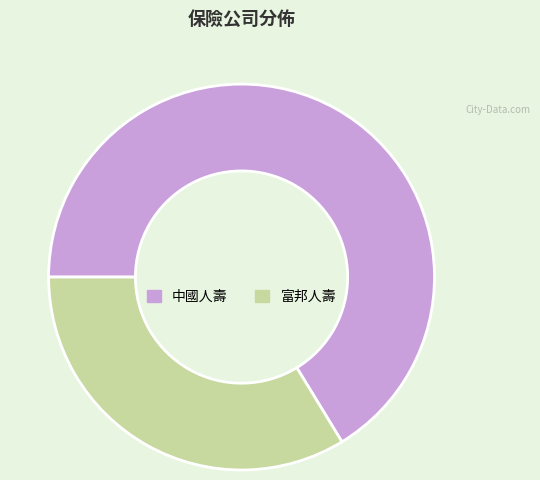

Does 富邦人壽 represent more than half of the total?

No